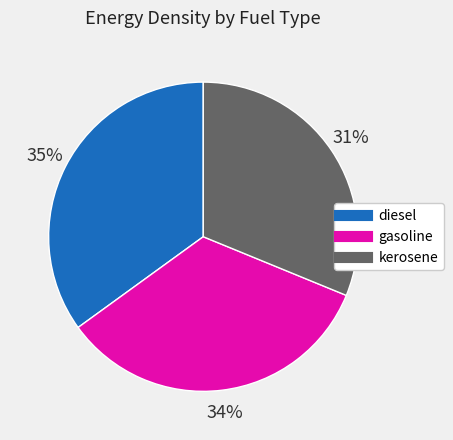

Does any single category account for the majority?

No